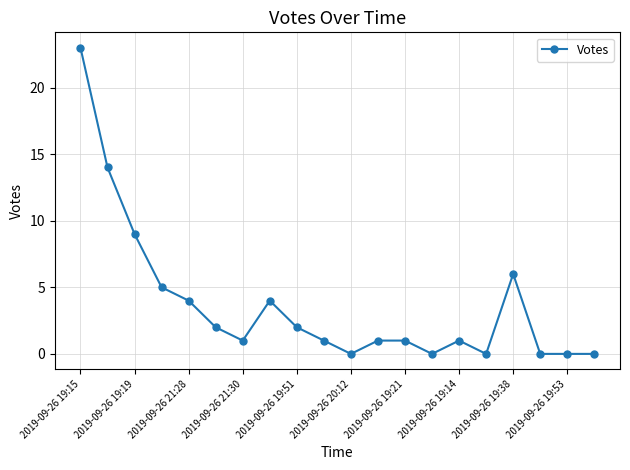

True or false: the data has more than 0 interior local peaks.

True